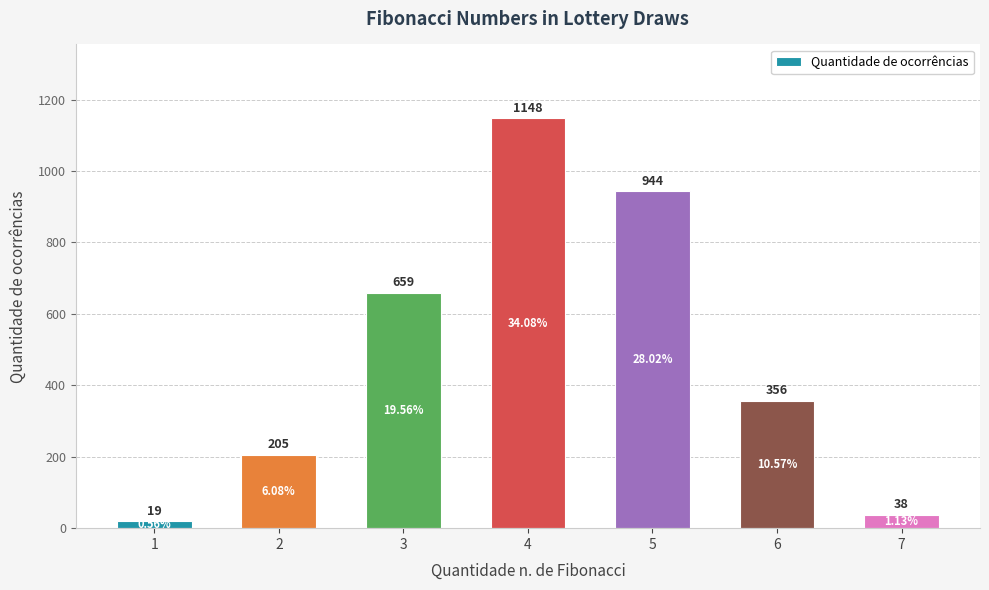

Rank the categories by value from highest to lowest.

4, 5, 3, 6, 2, 7, 1